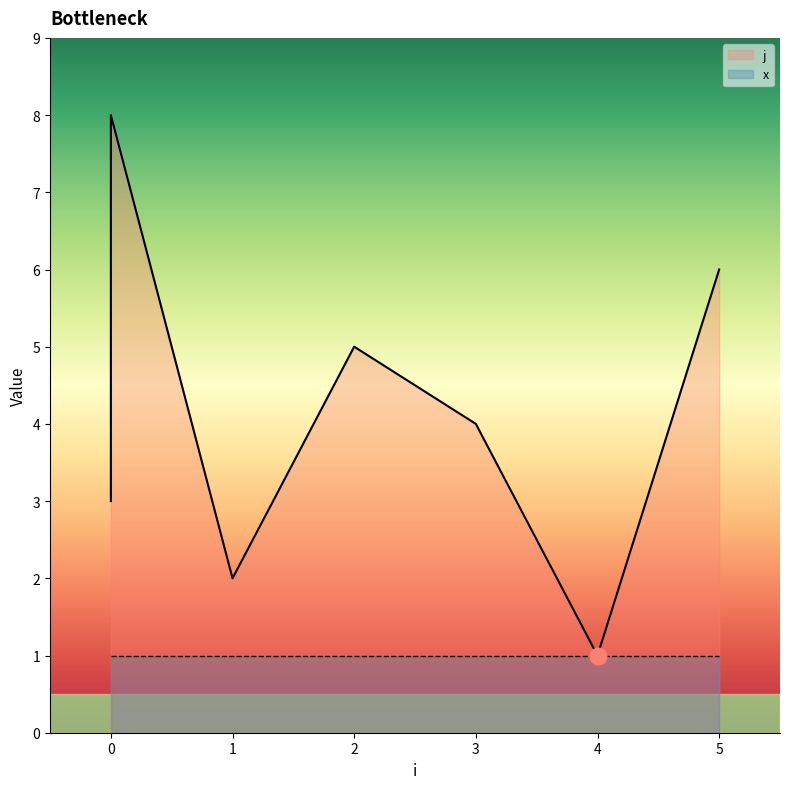

Reading right to left, what are all the values shown in this chart?

6	1	4	5	2	8	7	3